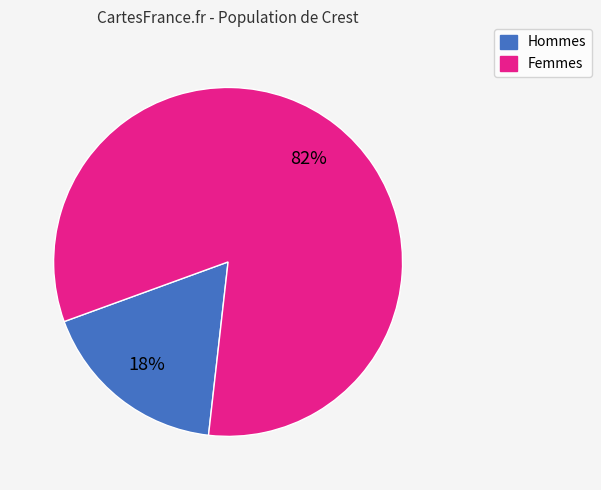

How many segments does this pie chart have?

2